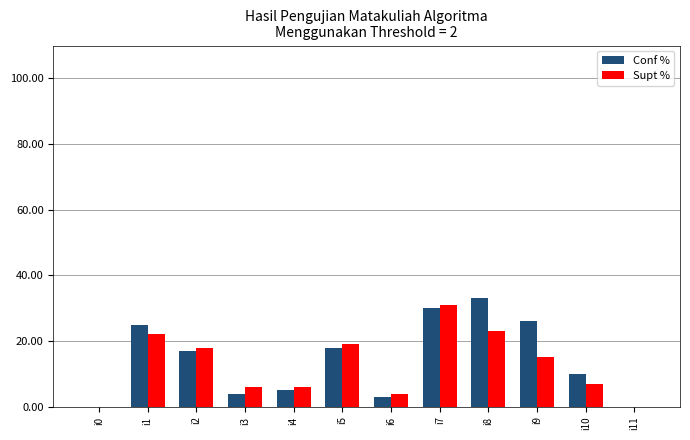

Which series has the largest total across all categories?

Conf %